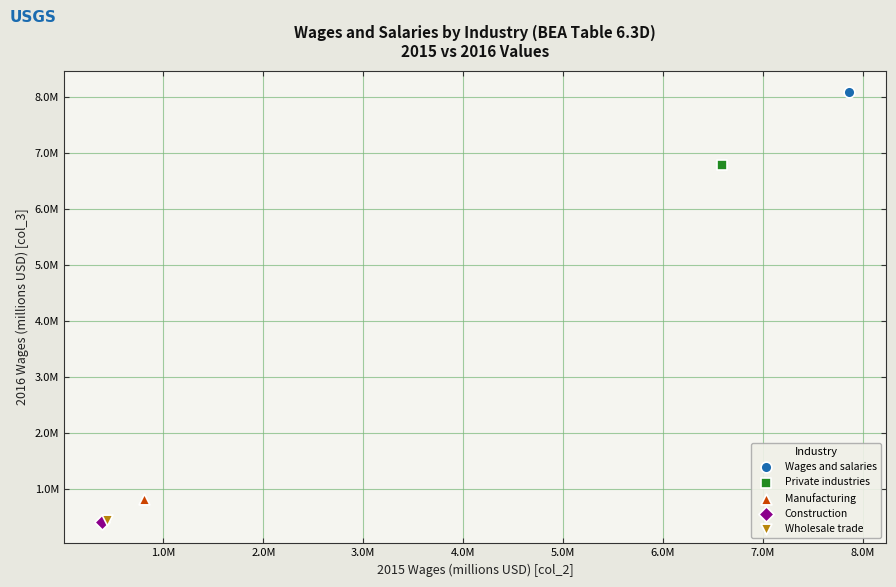

Which series contains the highest Y value?

Wages and salaries